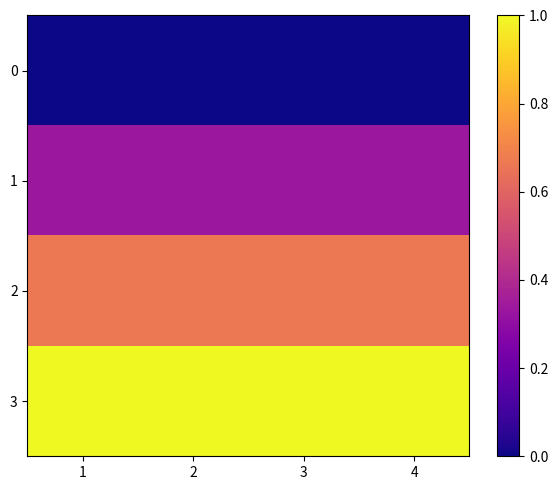

Rank the series at 3 from lowest to highest value.

0, 1, 2, 3